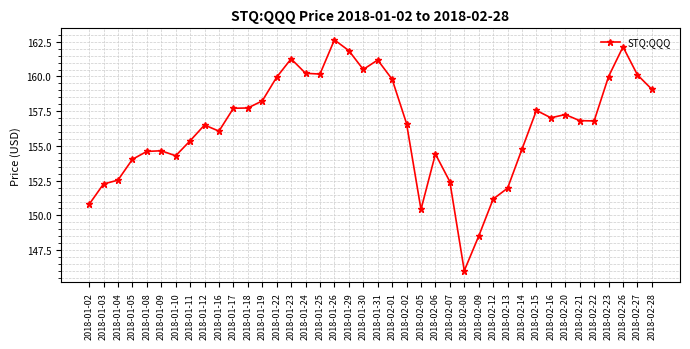

Does the chart have visible grid lines?

Yes